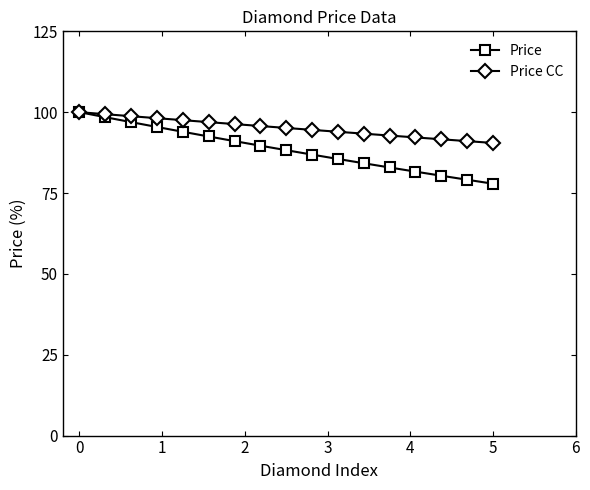

Which series has the largest total across all categories?

Price CC